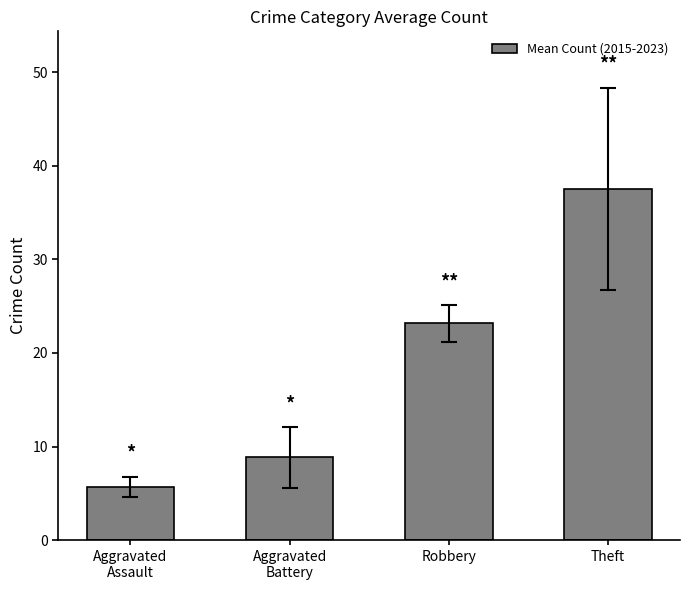

Are the bars horizontal?

No